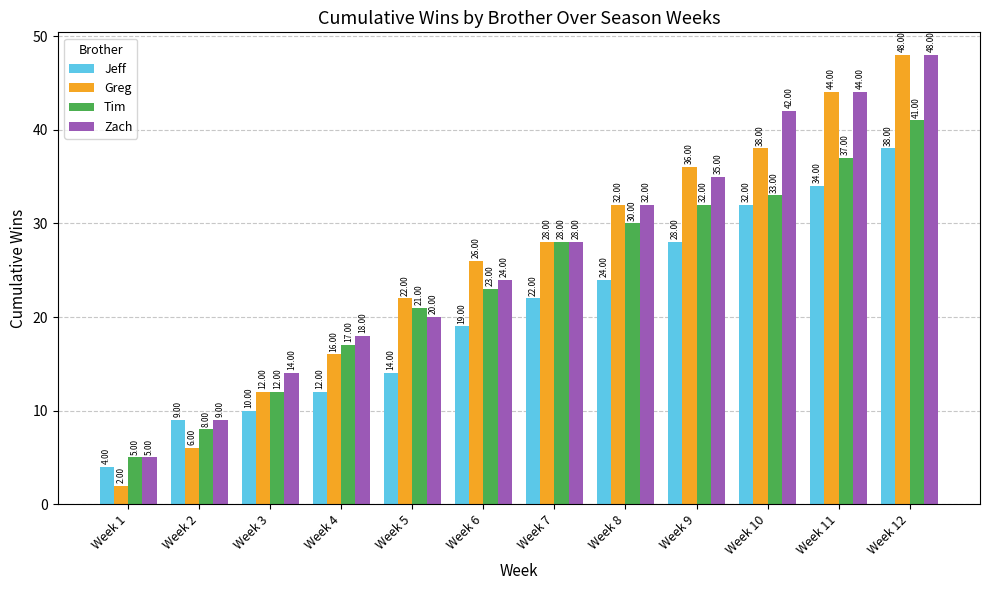

At how many categories does at least one series exceed 21?

8